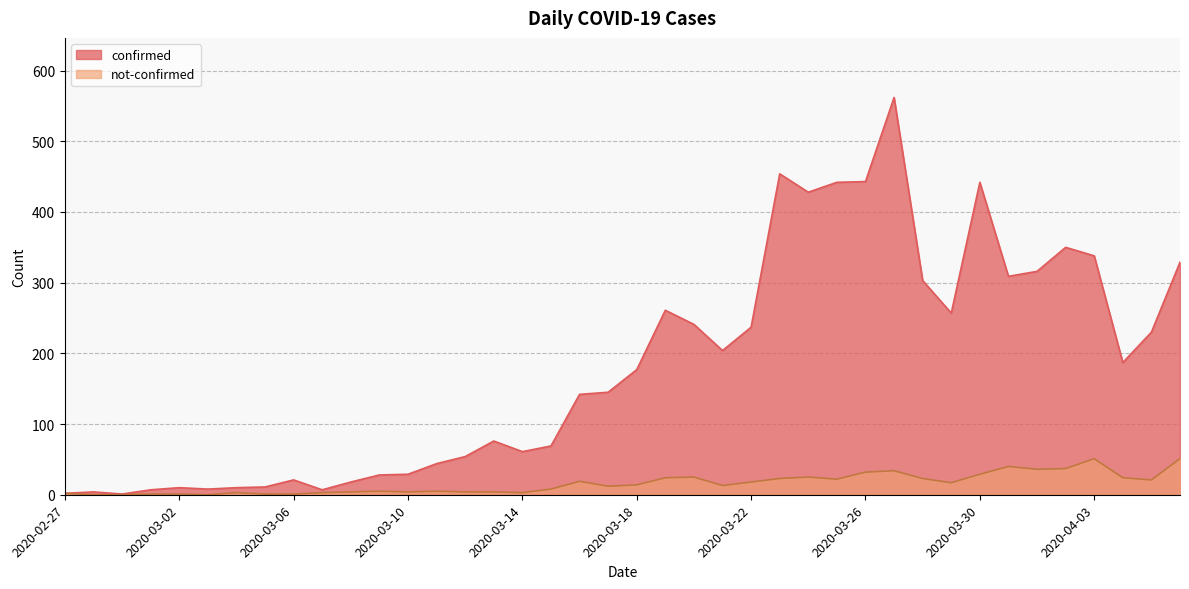

Reading left to right, list all the values displayed in this chart.

confirmed: 2020-02-27=2	2020-02-28=4	2020-02-29=1	2020-03-01=7	2020-03-02=10	2020-03-03=8	2020-03-04=10	2020-03-05=11	2020-03-06=21	2020-03-07=7	2020-03-08=18	2020-03-09=28	2020-03-10=29	2020-03-11=44	2020-03-12=54	2020-03-13=76	2020-03-14=61	2020-03-15=69	2020-03-16=142	2020-03-17=145	2020-03-18=177	2020-03-19=261	2020-03-20=241	2020-03-21=204	2020-03-22=237	2020-03-23=454	2020-03-24=428	2020-03-25=442	2020-03-26=443	2020-03-27=562	2020-03-28=303	2020-03-29=257	2020-03-30=442	2020-03-31=309	2020-04-01=316	2020-04-02=350	2020-04-03=338	2020-04-04=187	2020-04-05=230	2020-04-06=329
not-confirmed: 2020-02-27=2	2020-02-28=0	2020-02-29=0	2020-03-01=1	2020-03-02=1	2020-03-03=0	2020-03-04=3	2020-03-05=1	2020-03-06=1	2020-03-07=3	2020-03-08=4	2020-03-09=5	2020-03-10=4	2020-03-11=5	2020-03-12=4	2020-03-13=4	2020-03-14=3	2020-03-15=8	2020-03-16=19	2020-03-17=12	2020-03-18=14	2020-03-19=24	2020-03-20=25	2020-03-21=13	2020-03-22=18	2020-03-23=23	2020-03-24=25	2020-03-25=22	2020-03-26=32	2020-03-27=34	2020-03-28=23	2020-03-29=17	2020-03-30=29	2020-03-31=40	2020-04-01=36	2020-04-02=37	2020-04-03=51	2020-04-04=24	2020-04-05=21	2020-04-06=51